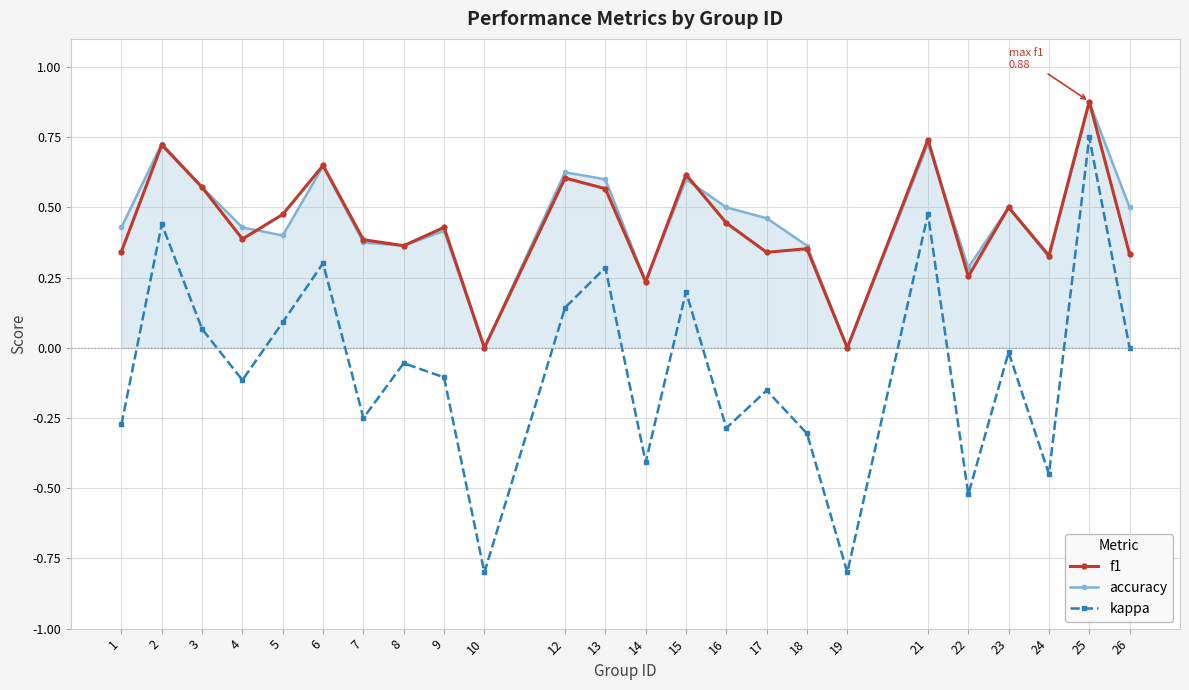

Is it true that accuracy equals 0.5 at 16?

True